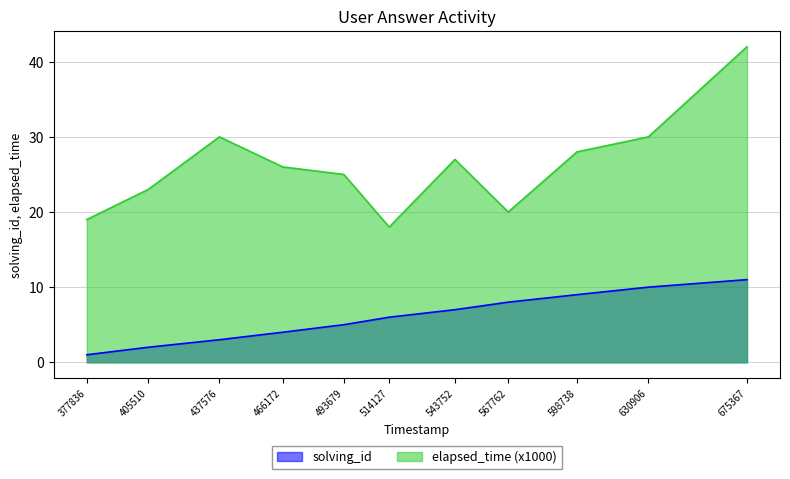

What is the value of the solving_id point at the 9th from the left?

9